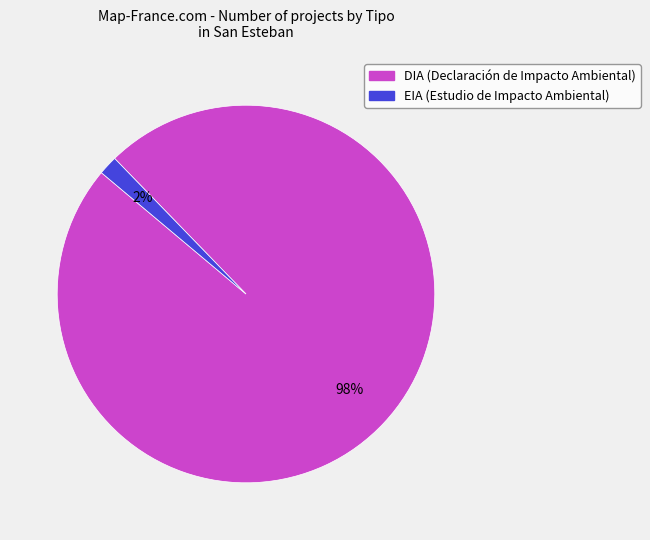

Count the number of slices in the pie.

2